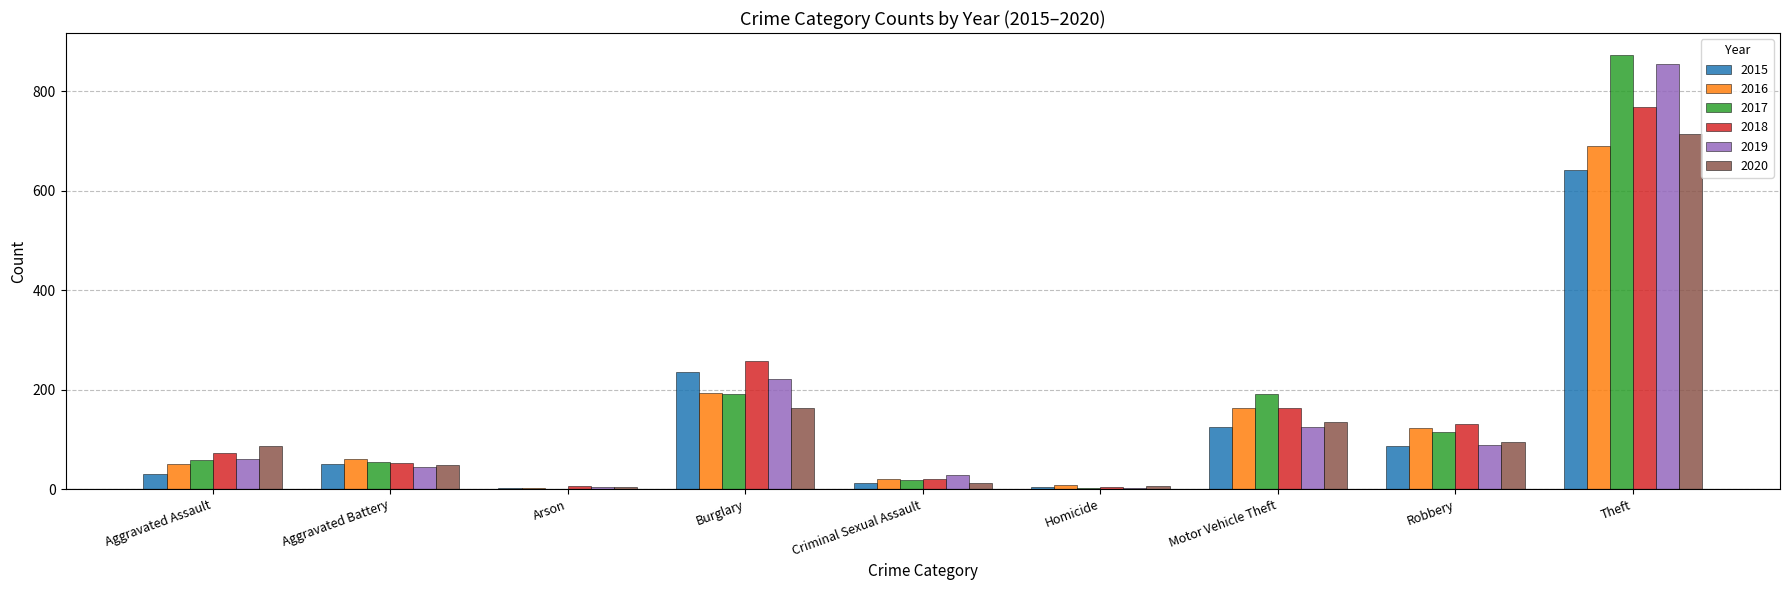

Which series changed the most between Aggravated Assault and Burglary?

2015